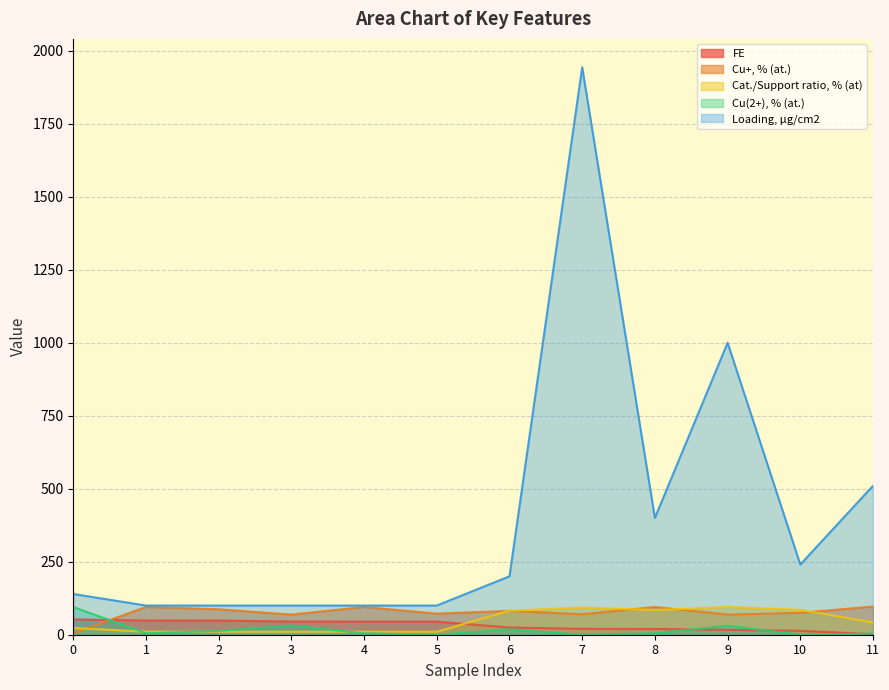

True or false: Cu(2+), % (at.) has a value of 0.0 at 5.

True